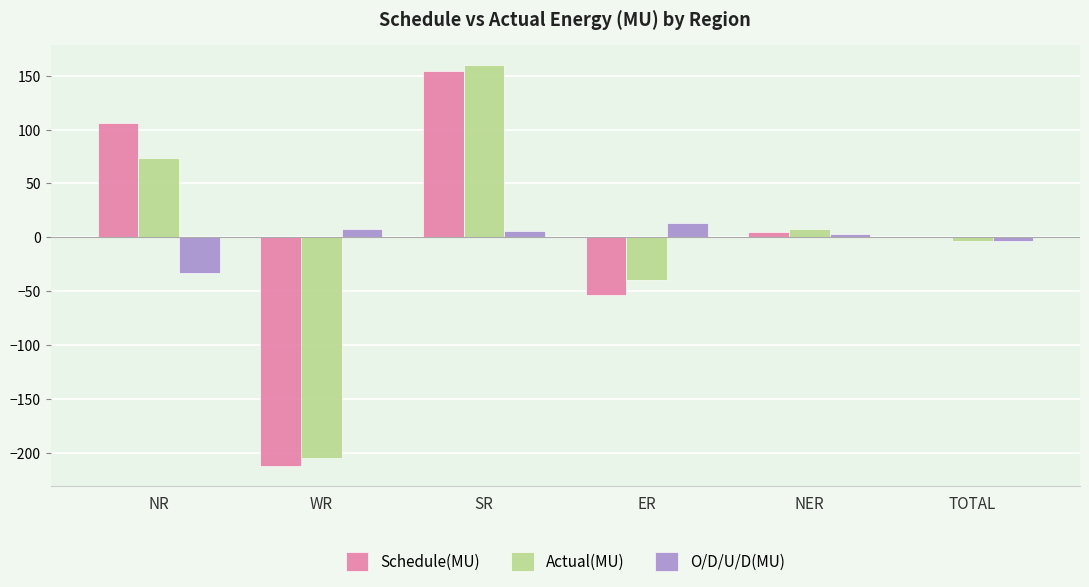

Between NR and TOTAL, which series saw the biggest shift?

Schedule(MU)